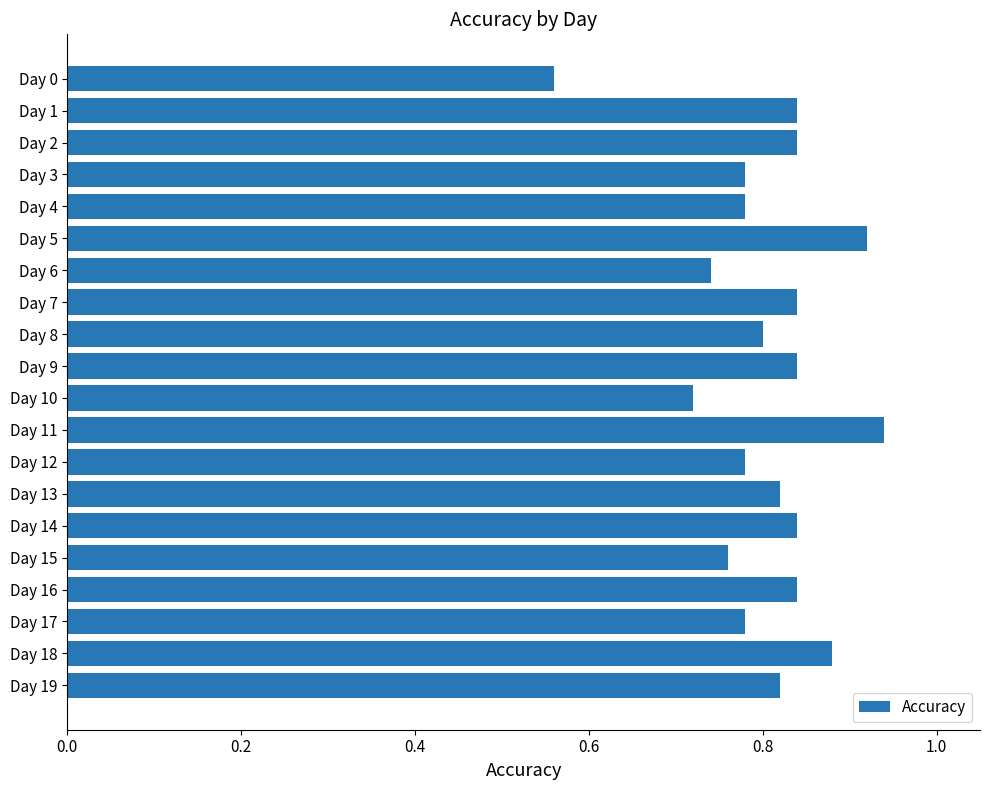

Where is the data nearest to the value 0?

Day 0